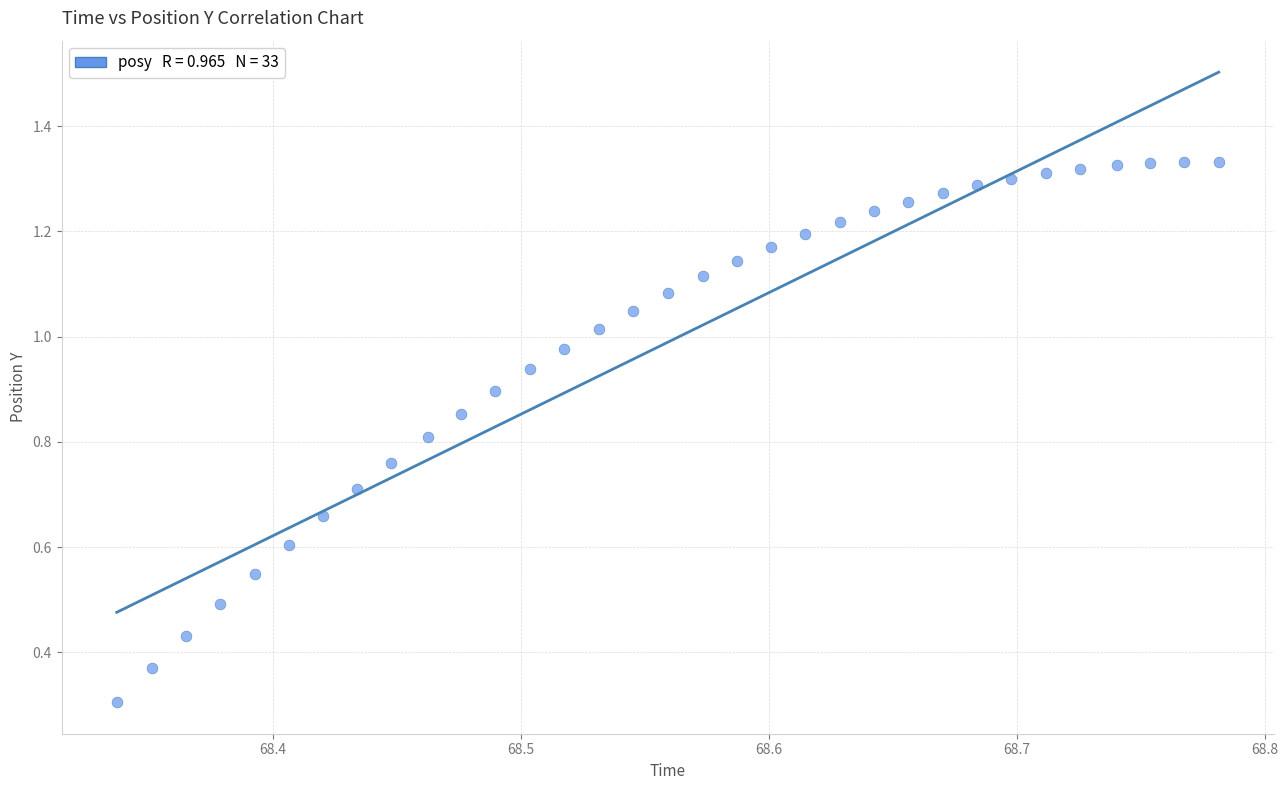

What Y value in the scatter plot is closest to 0?

0.3